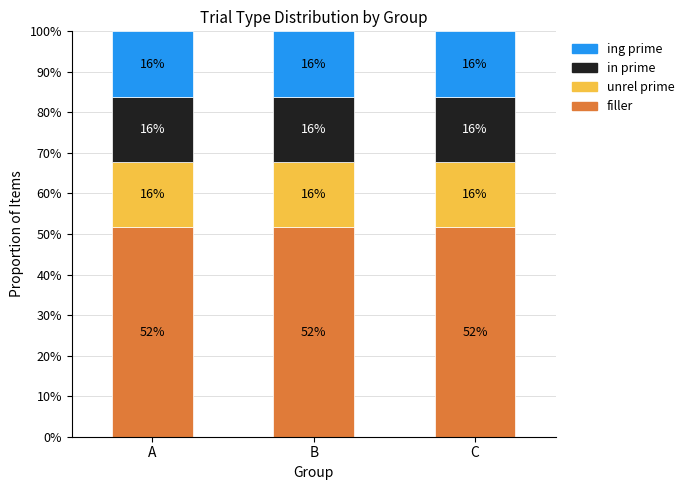

Are the bars horizontal?

No